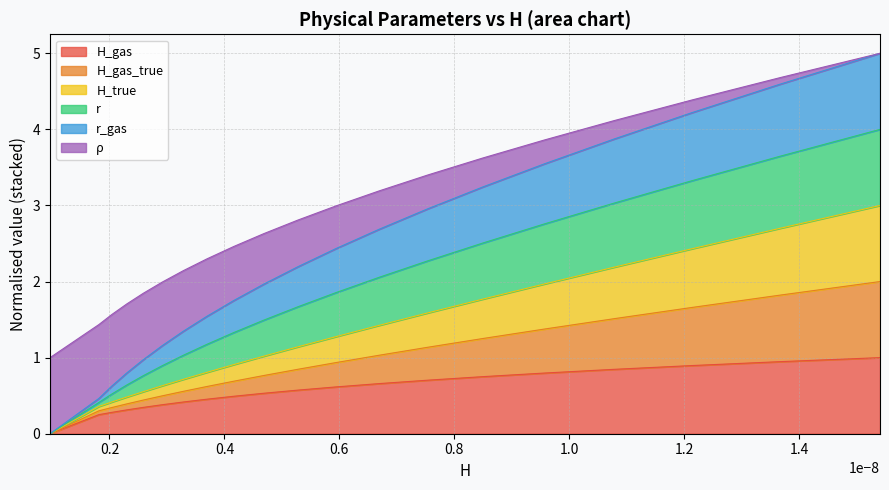

True or false: r_gas and H_gas_true cross at least once.

False